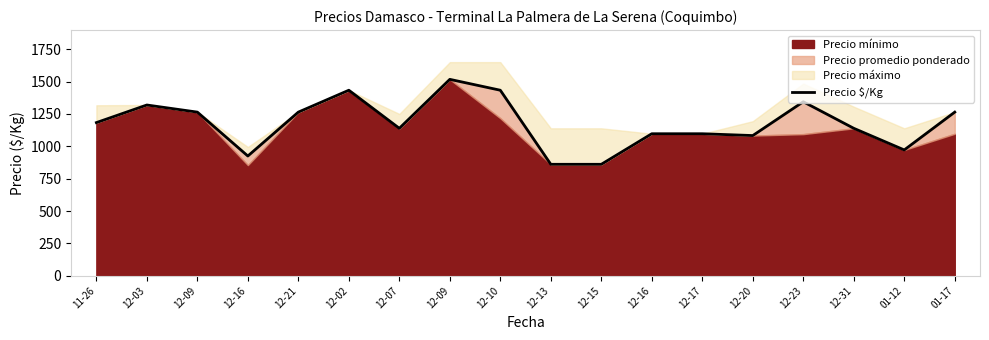

Where is the data nearest to the value 1189?

11-26